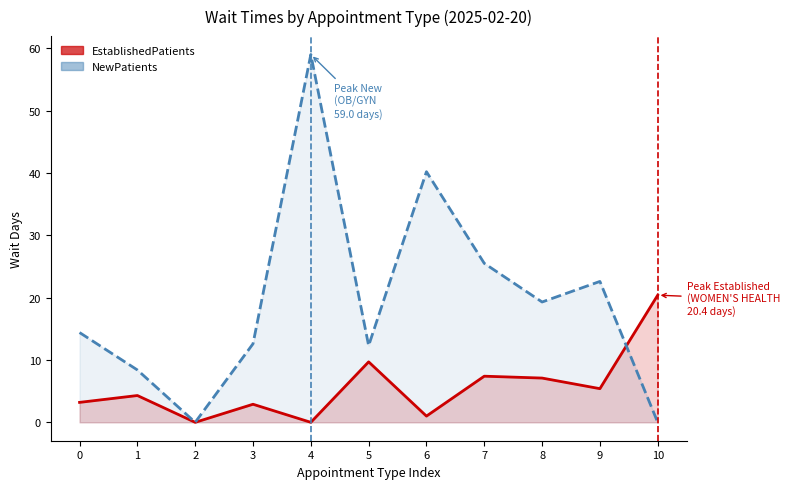

What is the value of the NewPatients point at the 1st from the left?

14.4